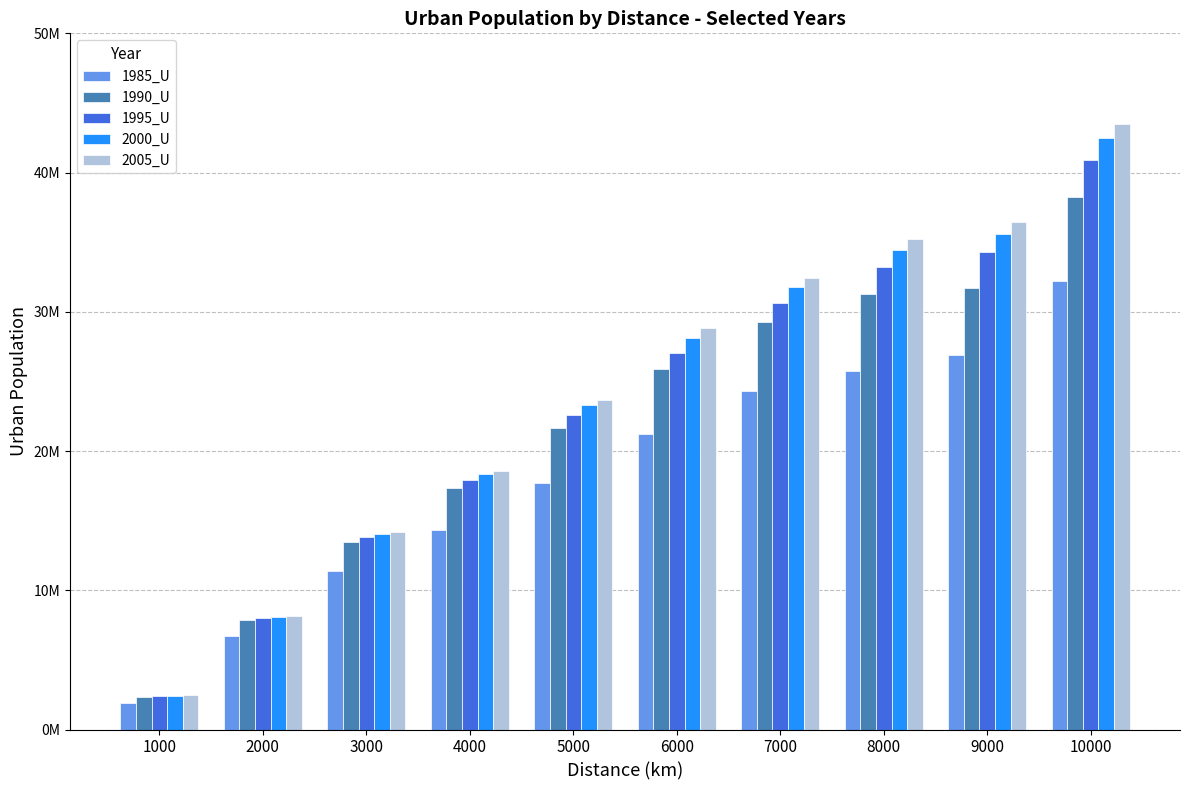

Which series has the widest spread of values?

2005_U